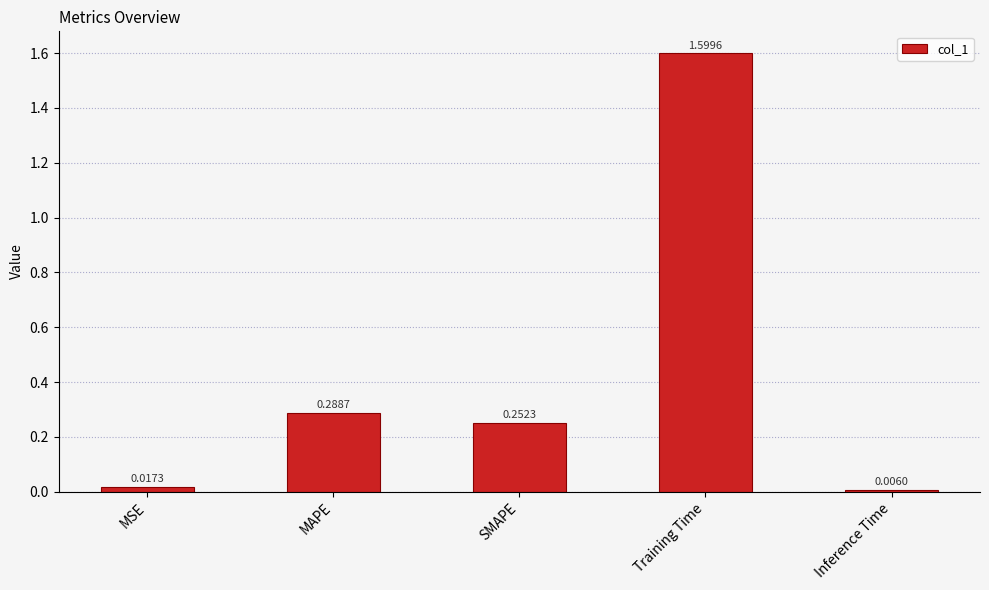

At which category does the chart reach its peak across all series?

Training Time